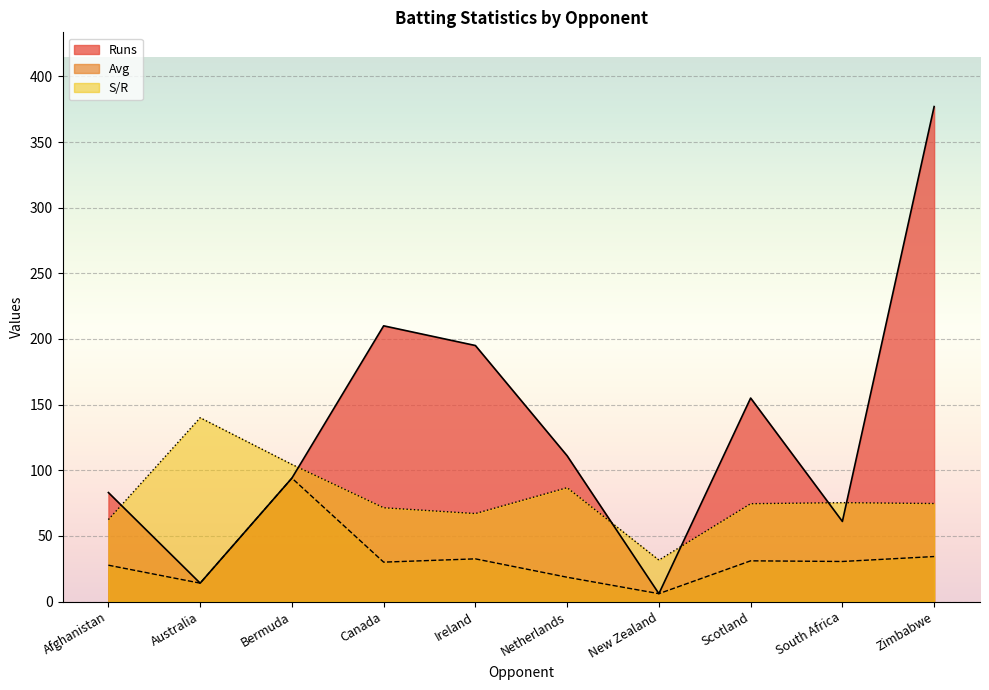

What are all the series names shown in the legend?

Runs, Avg, S/R